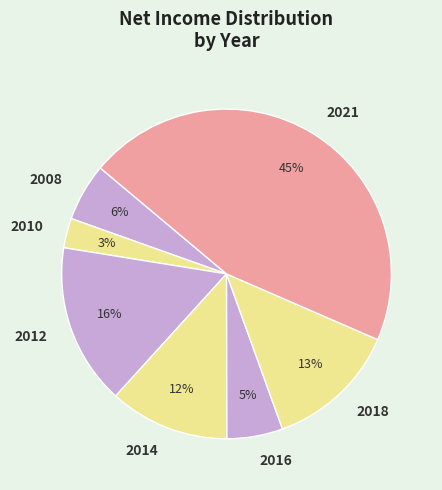

Does any single category account for the majority?

No